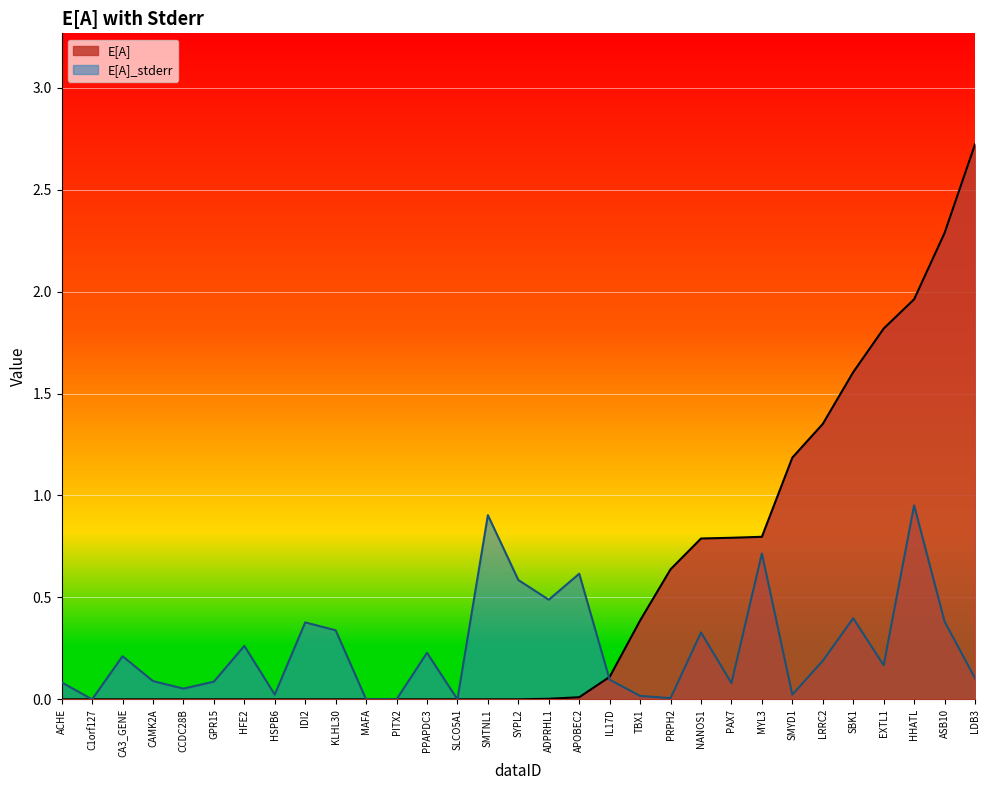

True or false: E[A] and E[A]_stderr intersect in this chart.

True